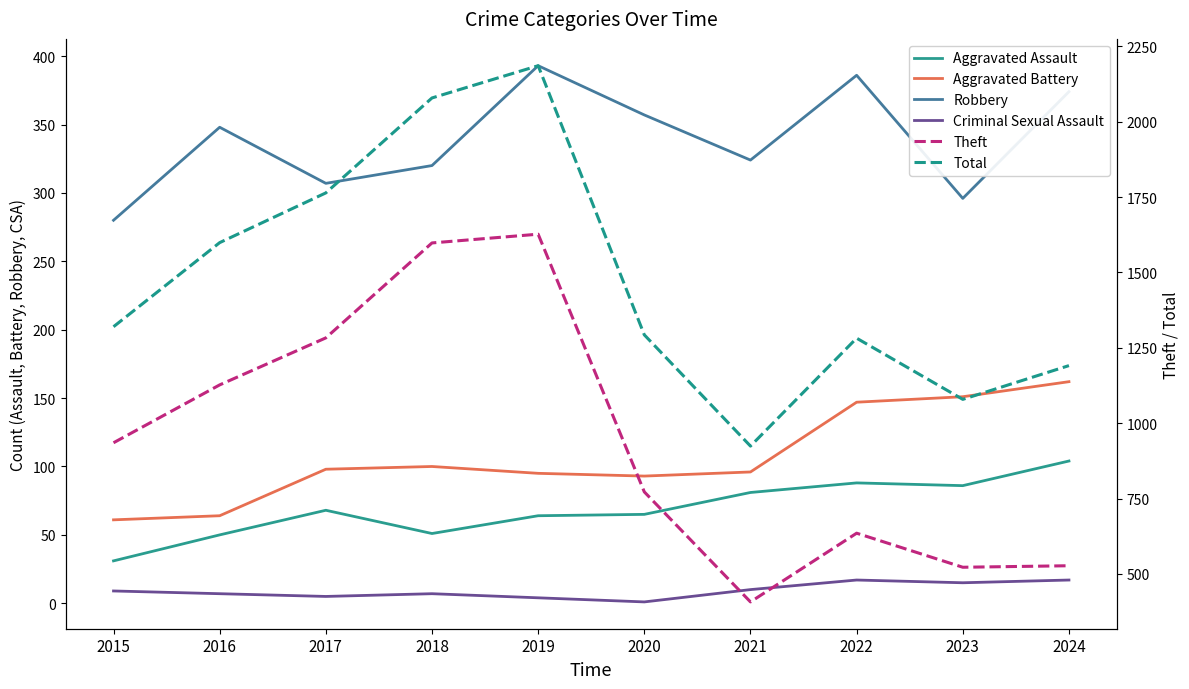

True or false: Robbery has a value of 393 at 2019.

True